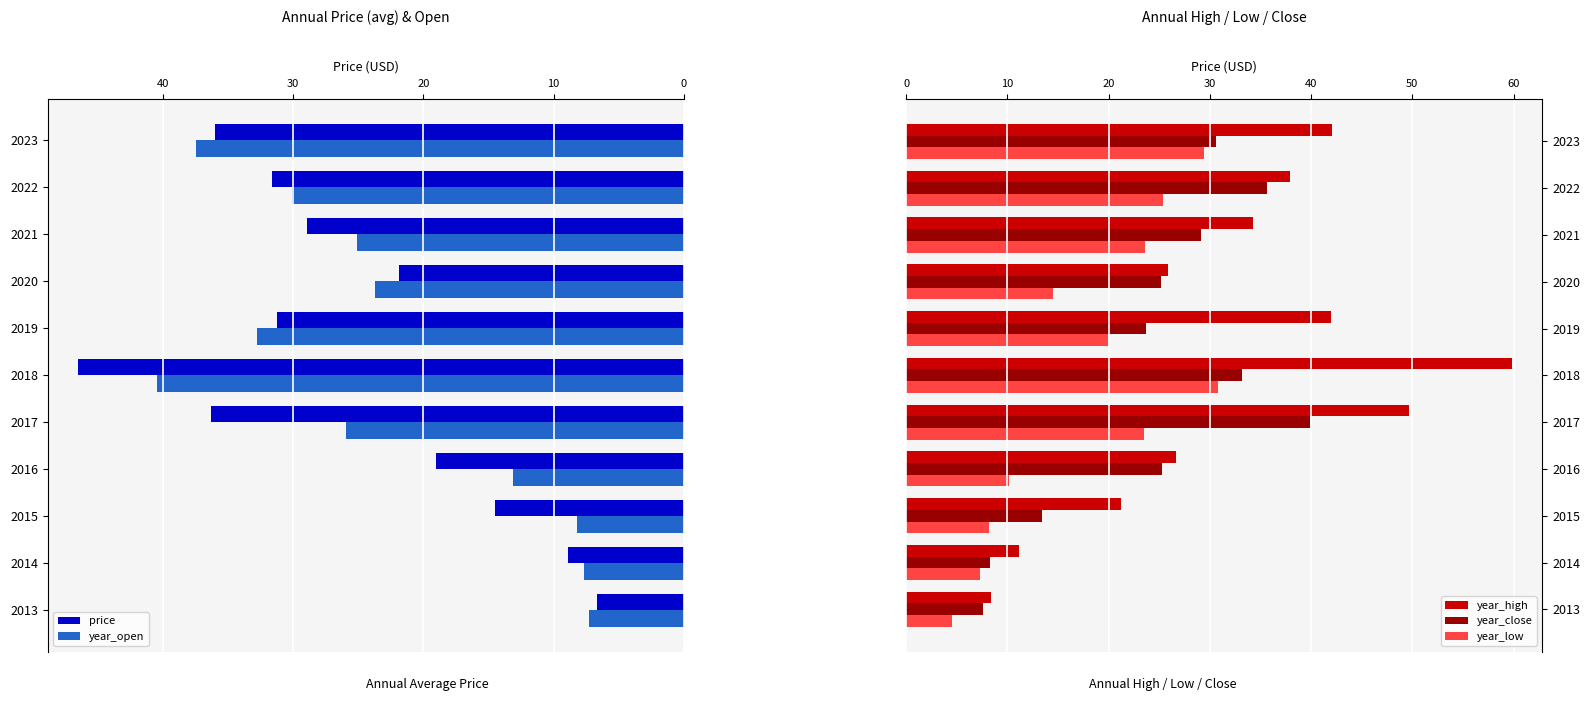

Which category has the highest value in the year_close series?

2017